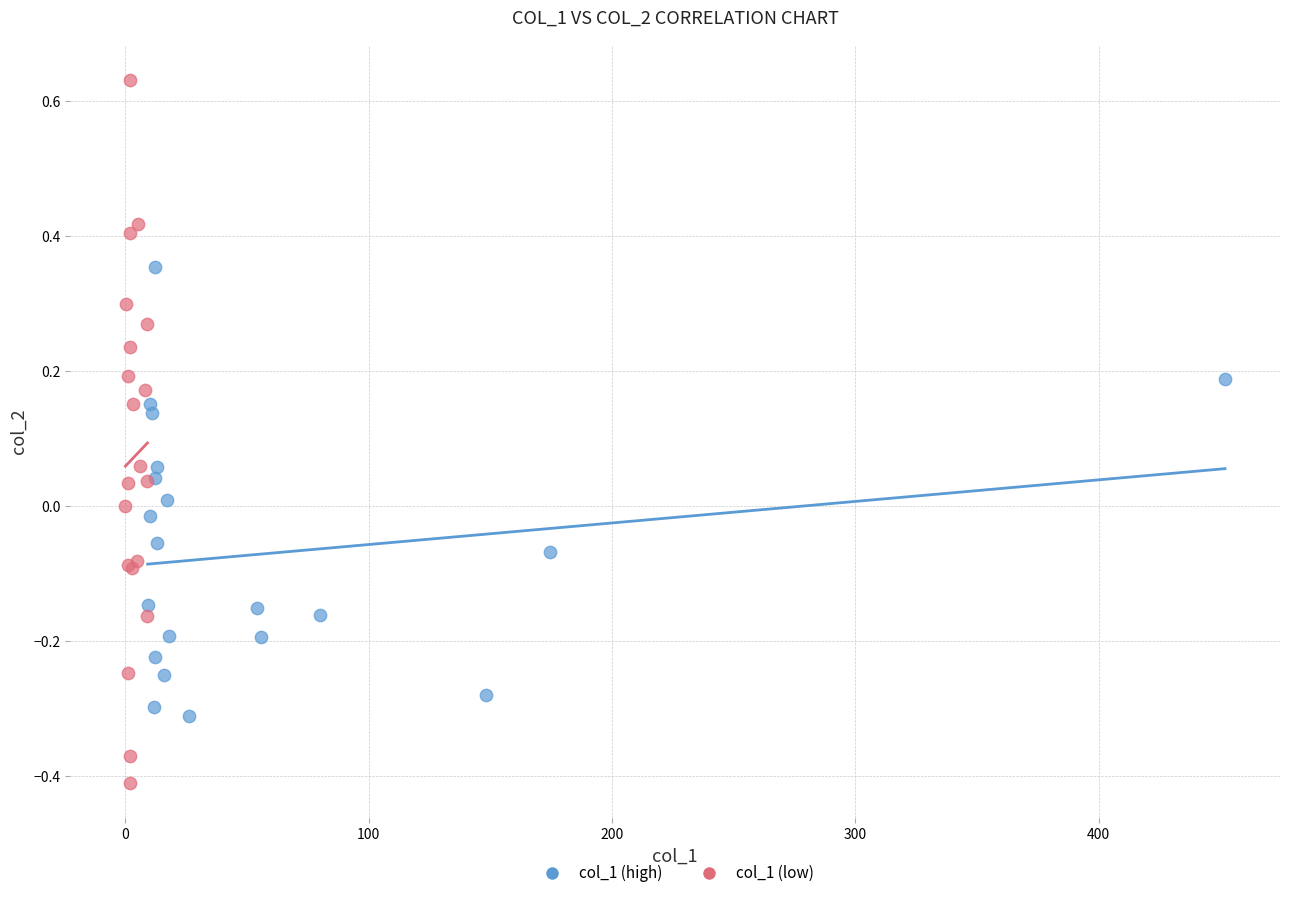

Which series has the widest spread of Y values?

col_1 (low)